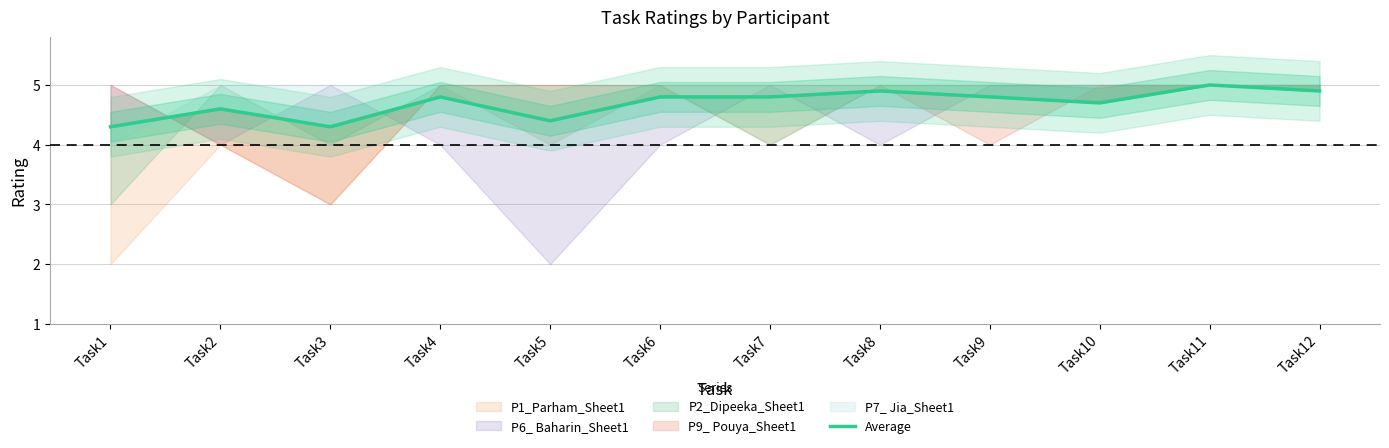

Reading left to right, transcribe all the data shown in this chart.

4.3	4.6	4.3	4.8	4.4	4.8	4.8	4.9	4.8	4.7	5.0	4.9